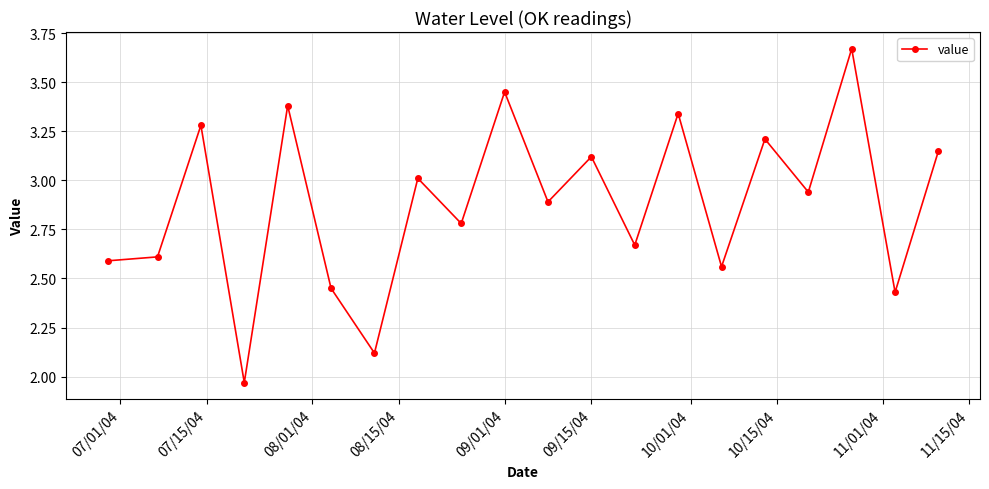

True or false: there are more than 1 points higher than both neighbors.

True